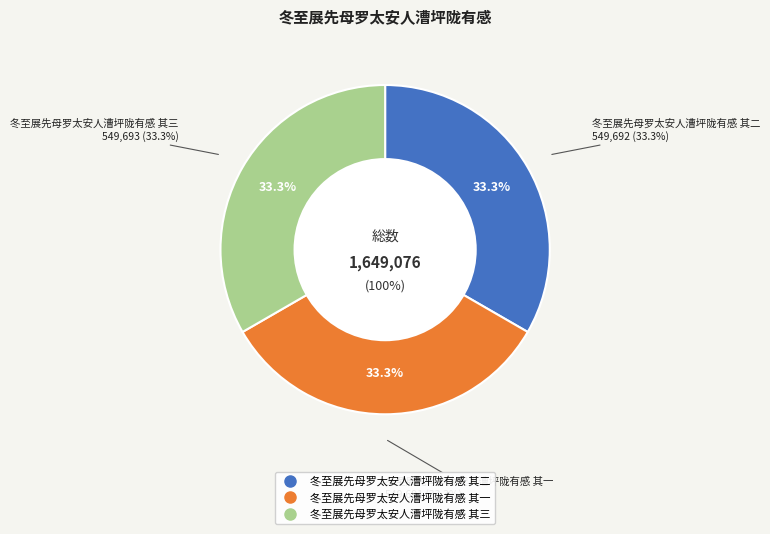

What is the largest slice in the pie chart?

冬至展先母罗太安人漕坪陇有感 其三